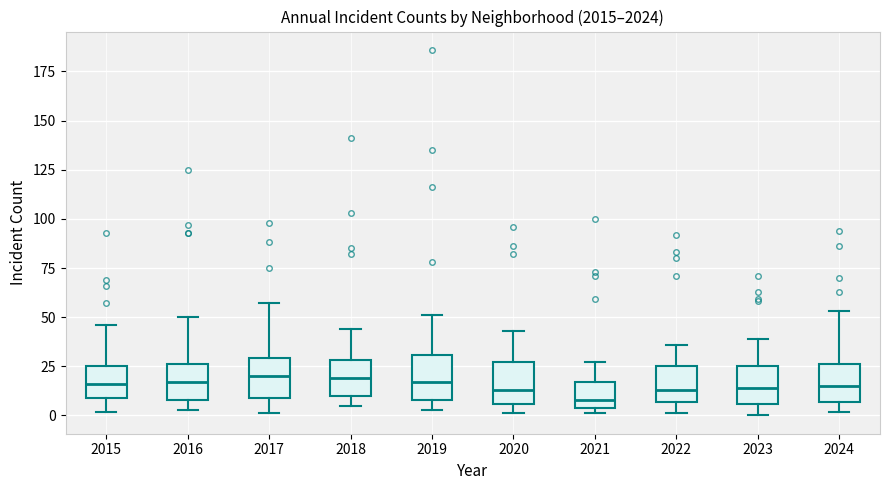

Reading left to right, read every box against the y-axis: the position of its median line, the range the box covers, and the ends of its whiskers. The values are not printed on the chart, so give them approximately, as read against the axis.

2015: median 15, box 10 to 25, whiskers 0 to 45
2016: median 15, box 10 to 25, whiskers 5 to 50
2017: median 20, box 10 to 30, whiskers 0 to 55
2018: median 20, box 10 to 30, whiskers 5 to 45
2019: median 15, box 10 to 30, whiskers 5 to 50
2020: median 15, box 5 to 25, whiskers 0 to 45
2021: median 10, box 5 to 15, whiskers 0 to 25
2022: median 15, box 5 to 25, whiskers 0 to 35
2023: median 15, box 5 to 25, whiskers 0 to 40
2024: median 15, box 5 to 25, whiskers 0 to 55